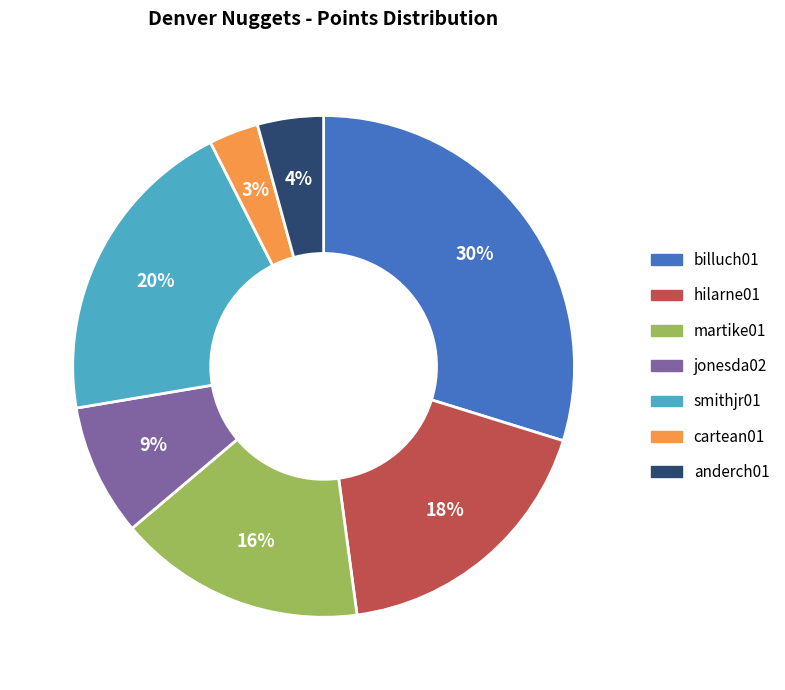

How many segments does this pie chart have?

7